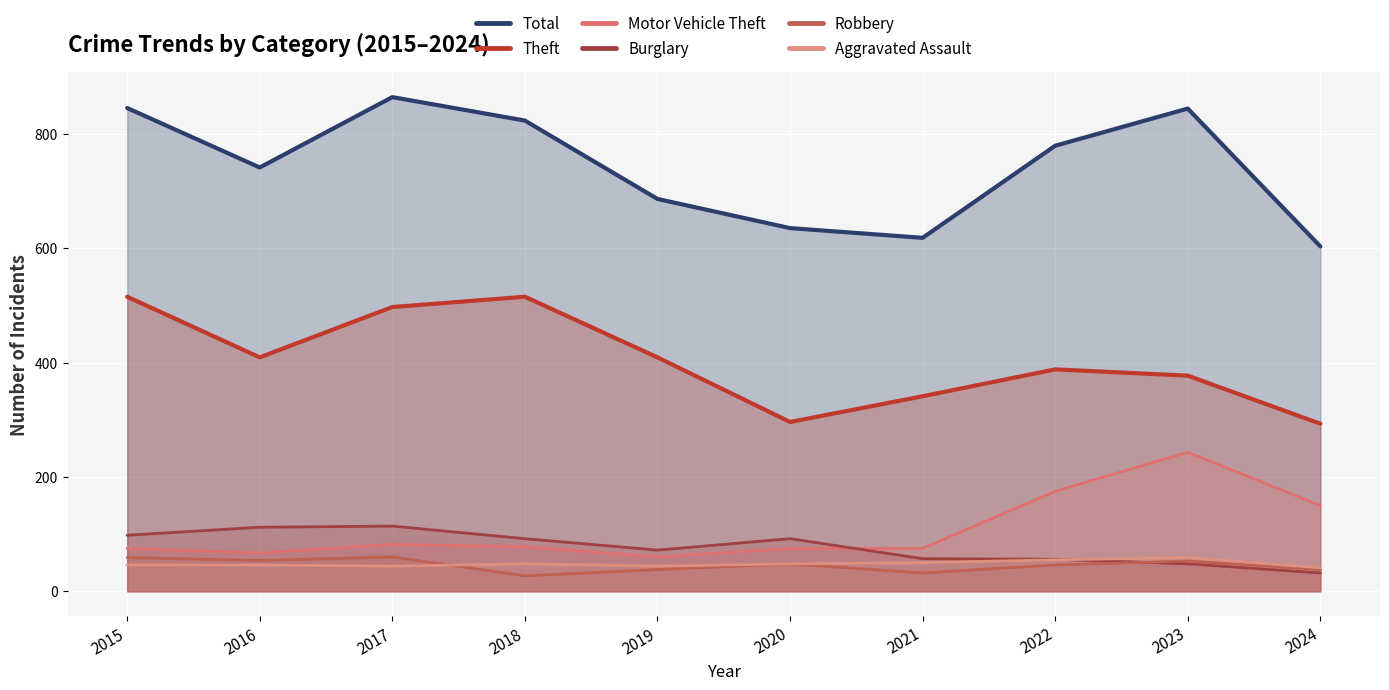

The value of Robbery at 2020 is 74. True or false?

False